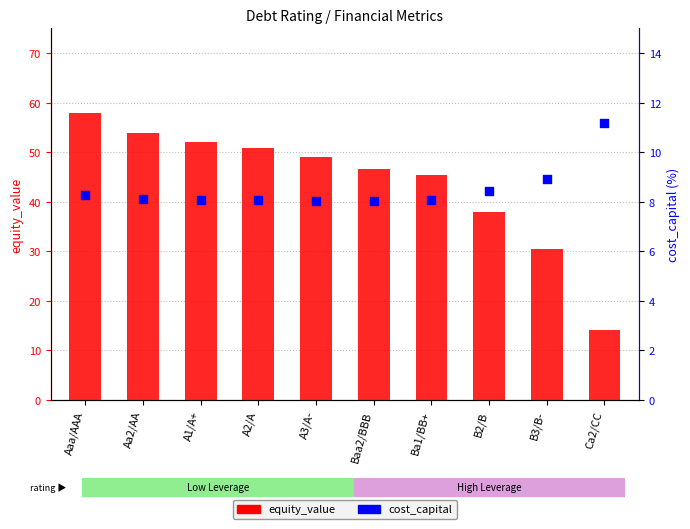

At which category is the sum across all series the highest?

Aaa/AAA